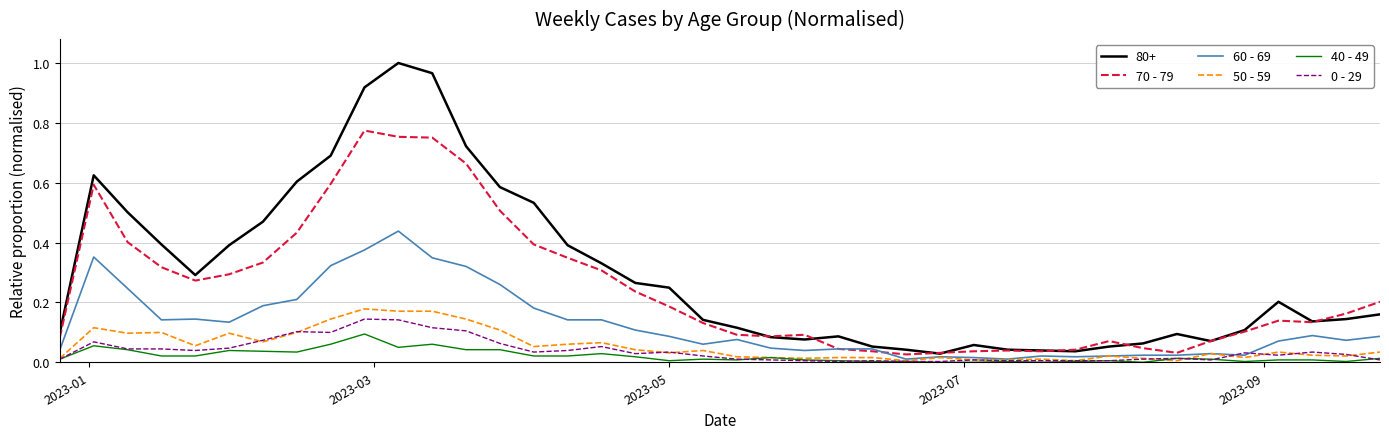

Is this an area chart (filled region under the line)?

No